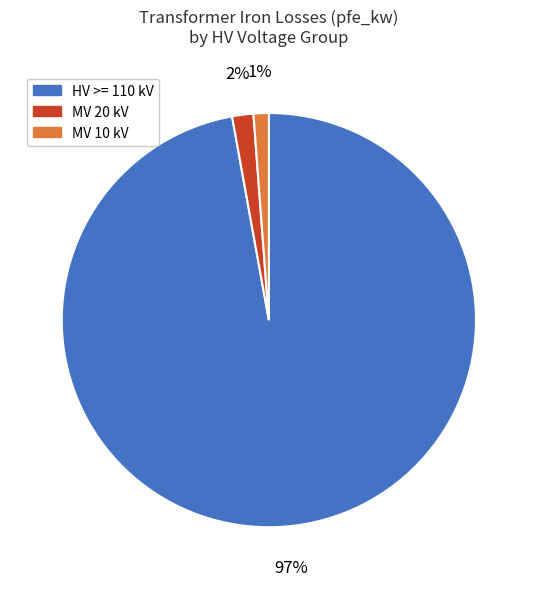

How many slices are in this pie chart?

3